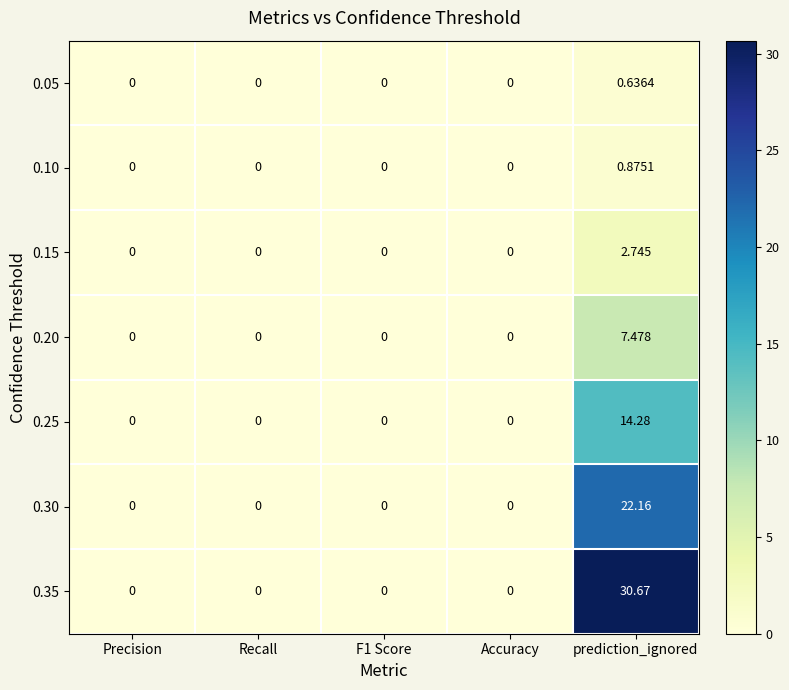

Which category has the highest value in the 0.10 series?

prediction_ignored